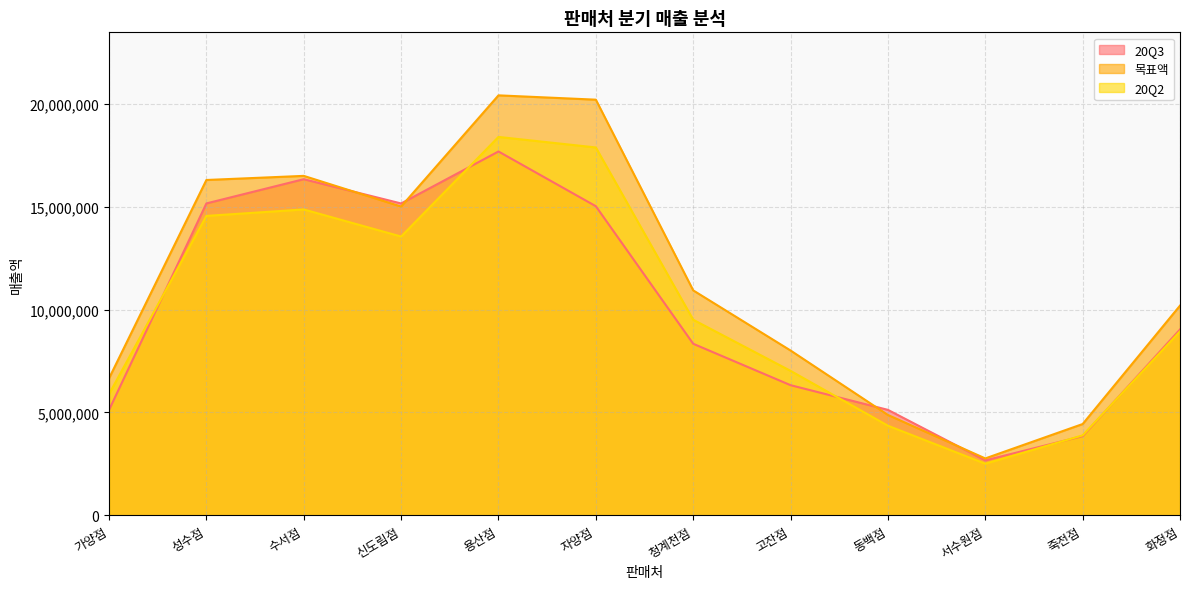

In 20Q2, how many points are higher than both neighbors (excluding endpoints)?

2